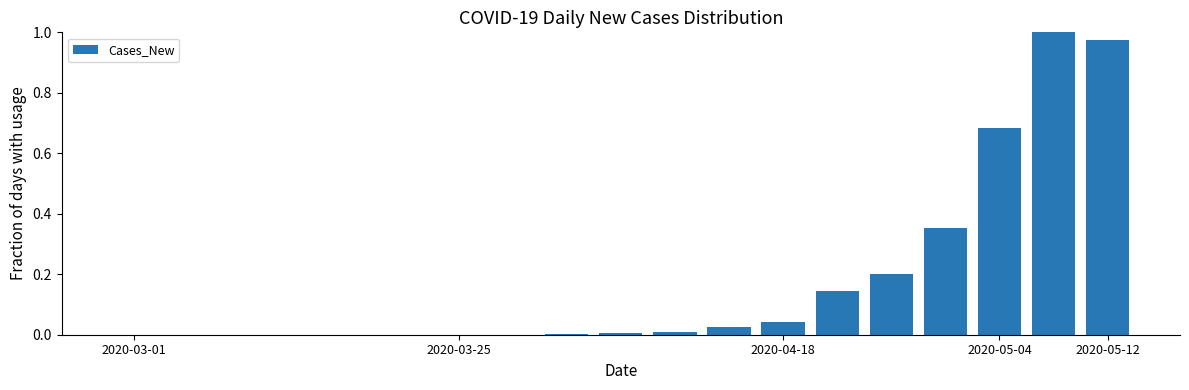

What is the sum of all values?

3.4